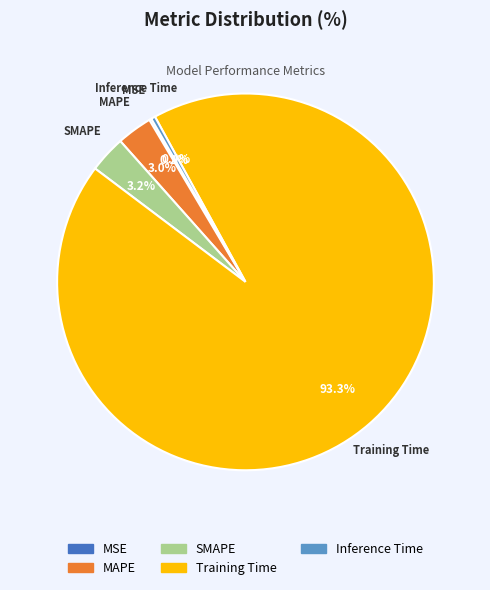

The MAPE slice represents 3% of the pie. True or false?

True